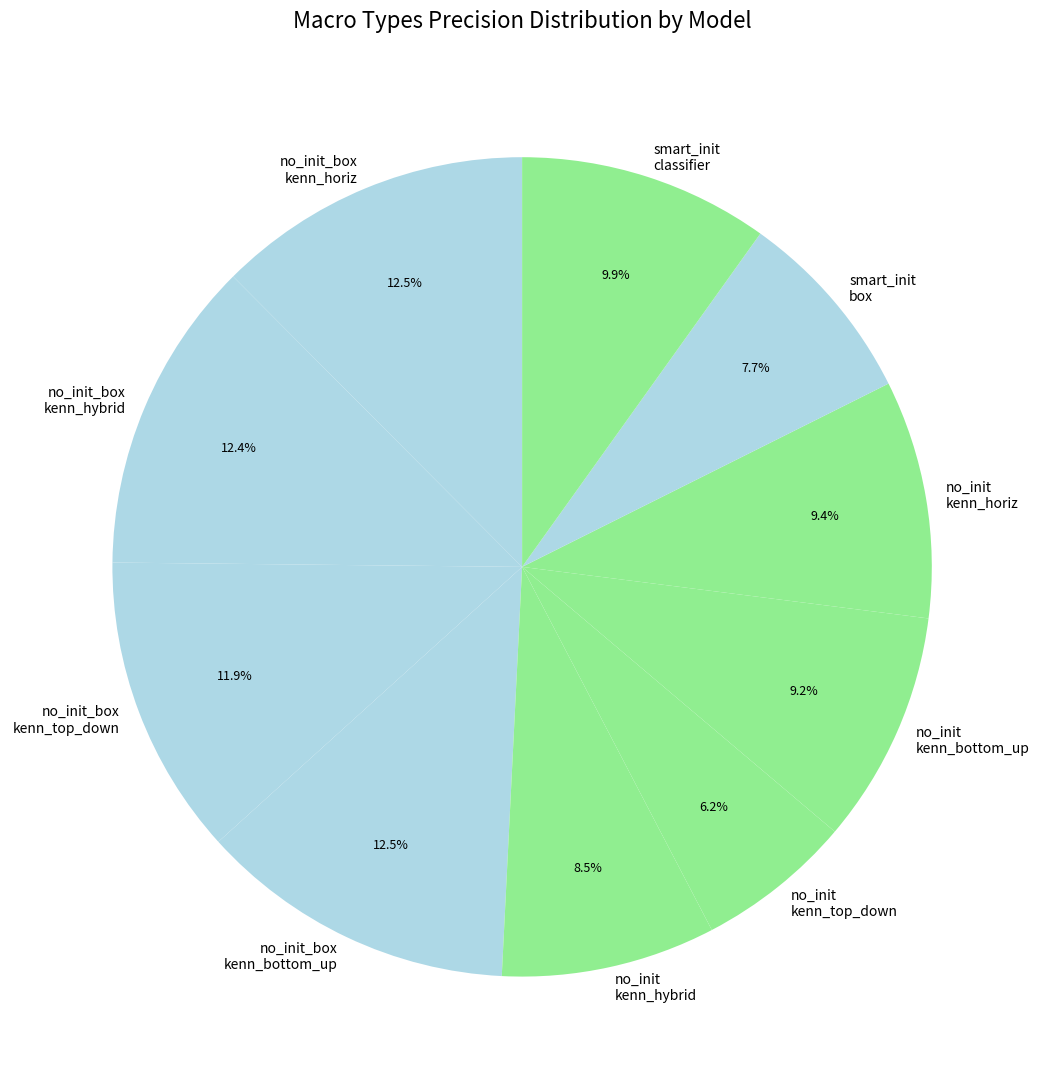

How much of the chart is everything except no_init_box kenn_hybrid?

87.6%